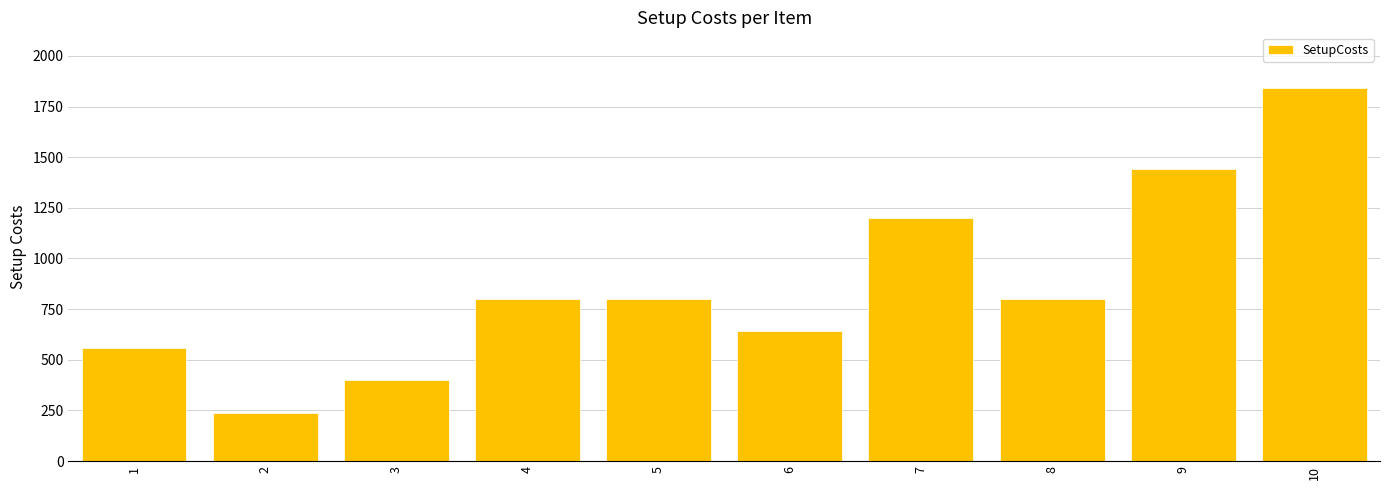

What is the sum of the values at 8 and 2?

1040